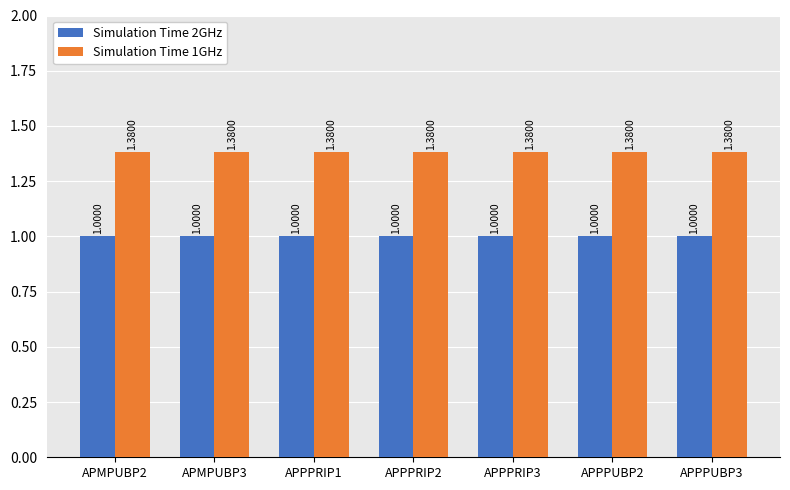

What is the sum of the Simulation Time 1GHz values at APMPUBP2 and APPPRIP1?

2.8